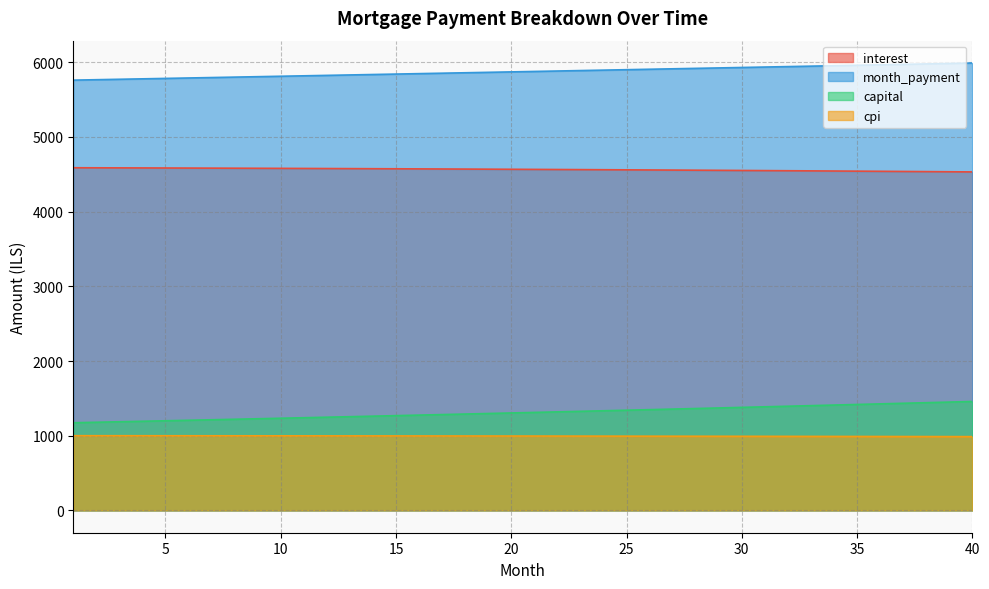

Which series changed the most between 3 and 23?

capital